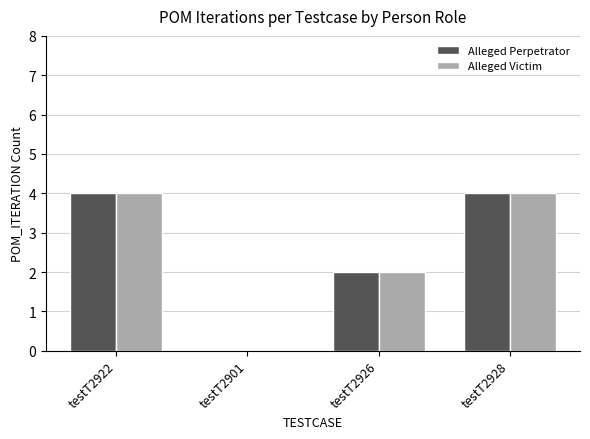

What is the sum of the Alleged Perpetrator values at testT2922 and testT2901?

4